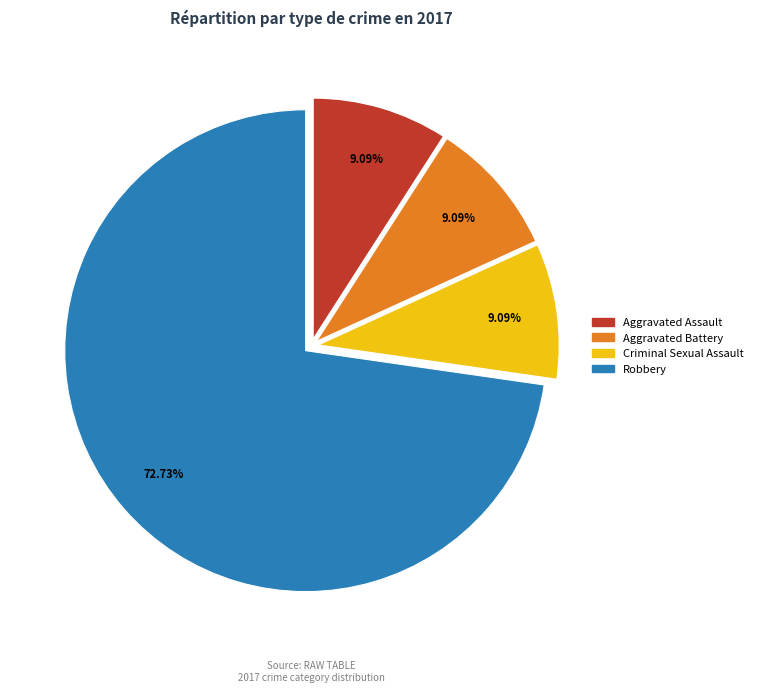

Does any single category account for the majority?

Yes